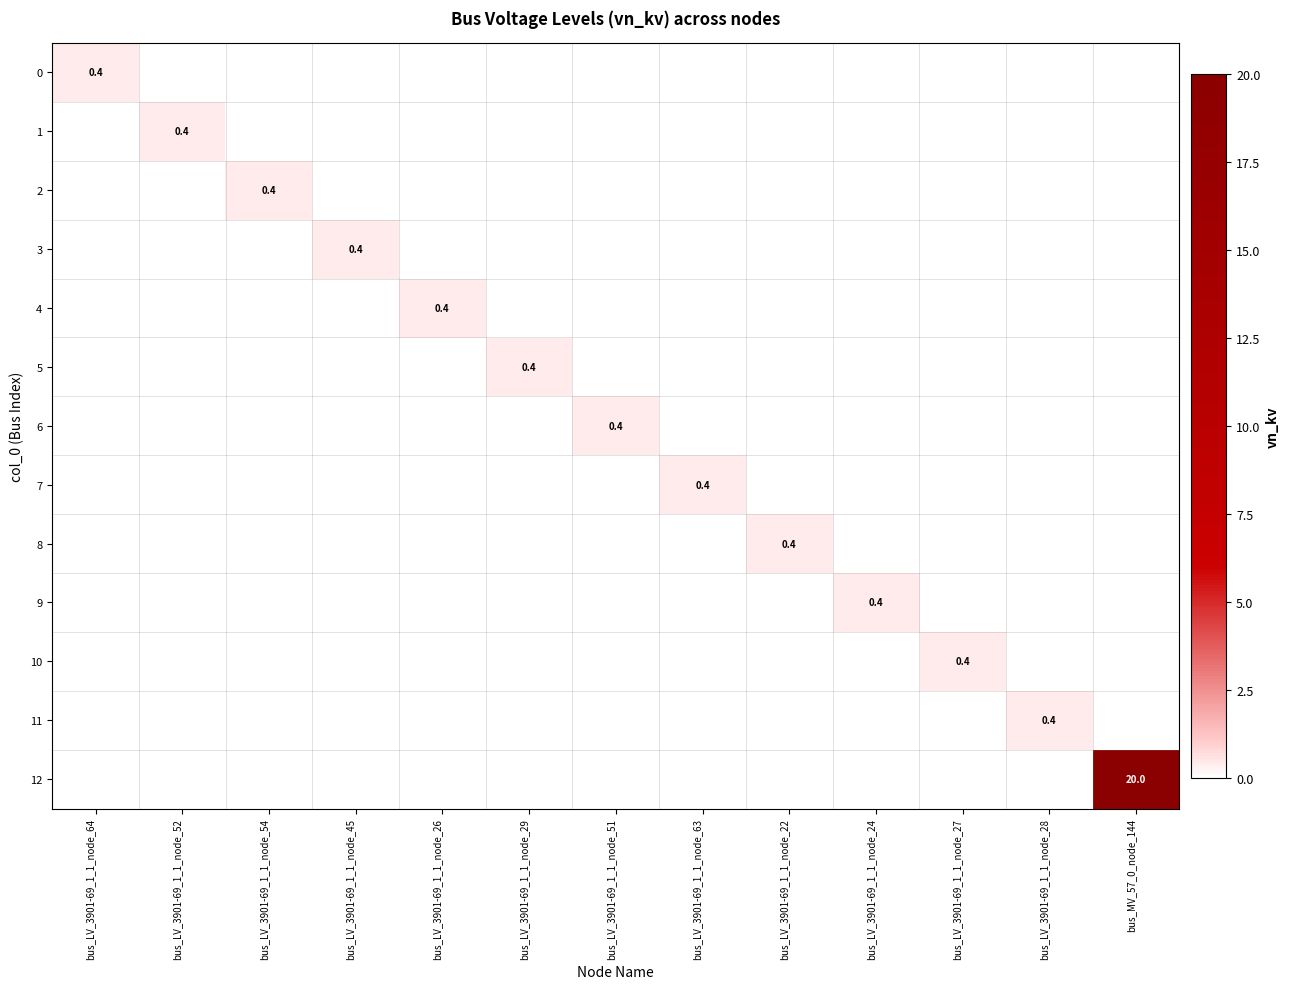

True or false: 3 has a value of 0.0 at bus_LV_3901-69_1_1_node_63.

True